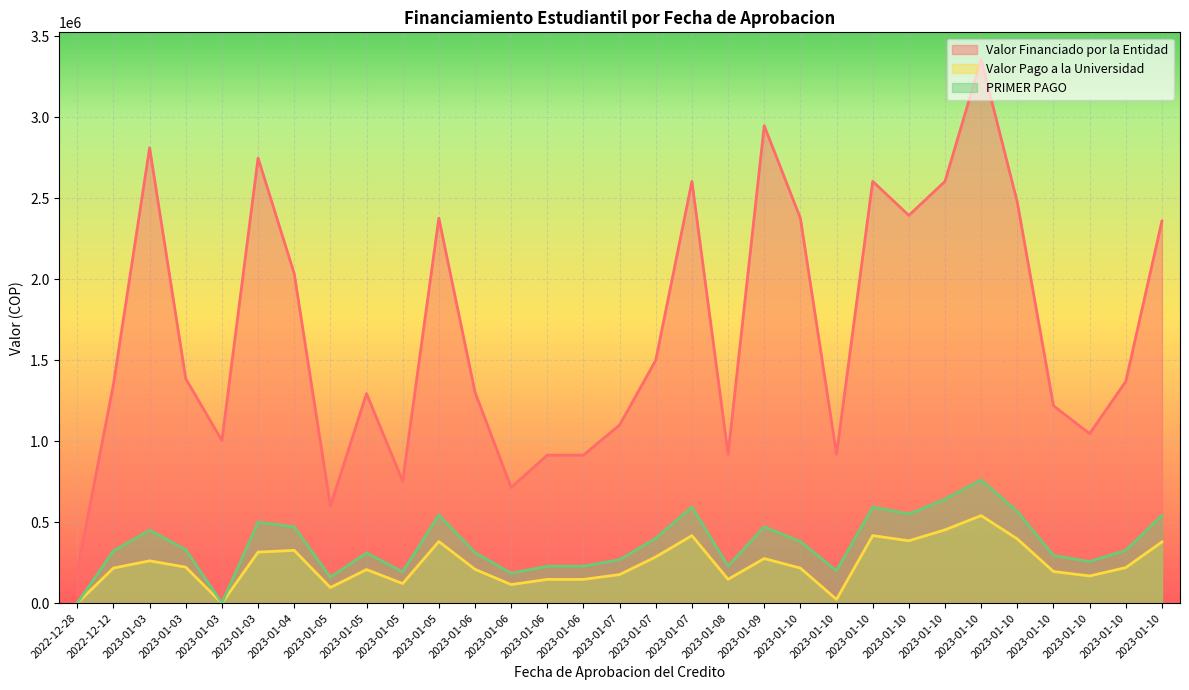

At how many categories does at least one series exceed 59069?

31